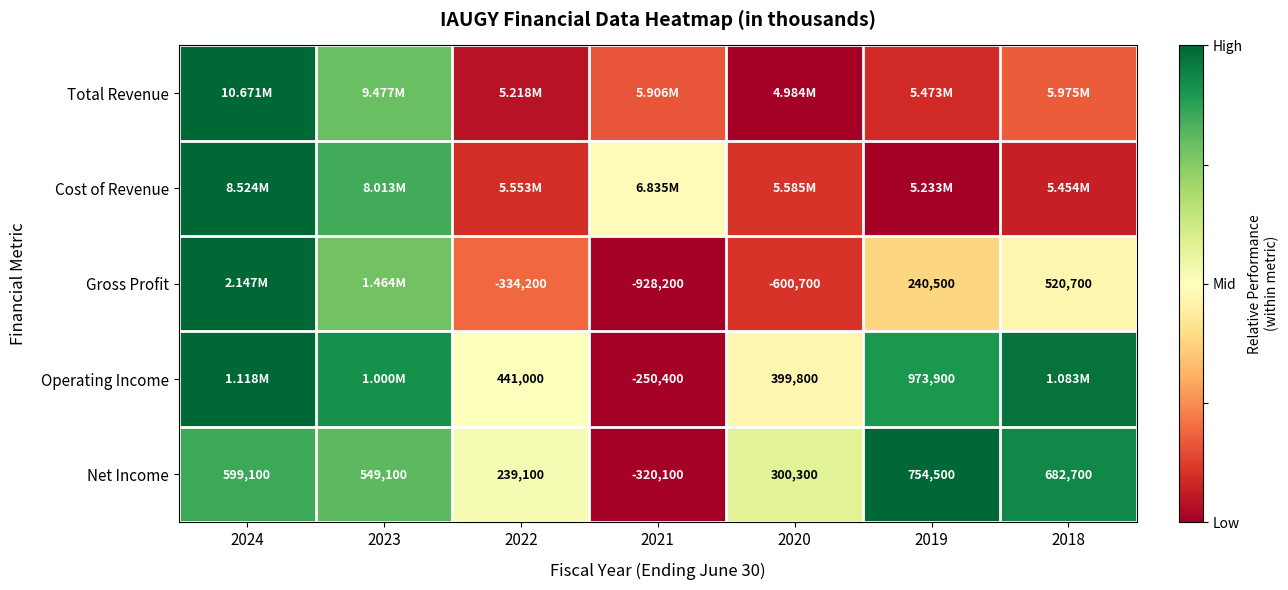

Is the value of Net Income at 2020 greater than the value of Operating Income at 2022?

No